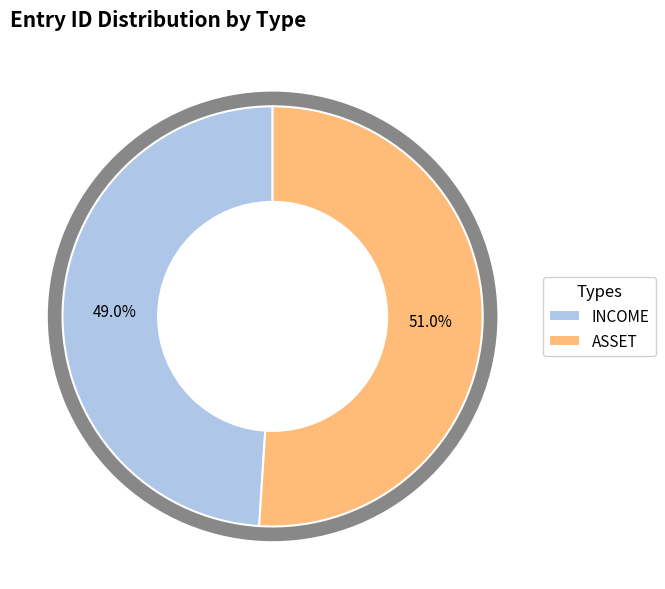

How many segments does this pie chart have?

2